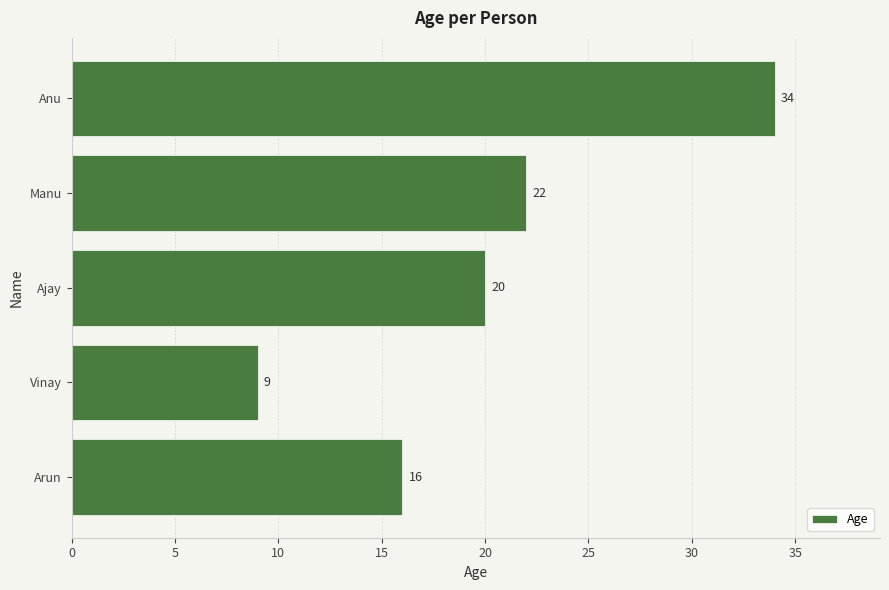

At which label is the value closest to 21?

Ajay